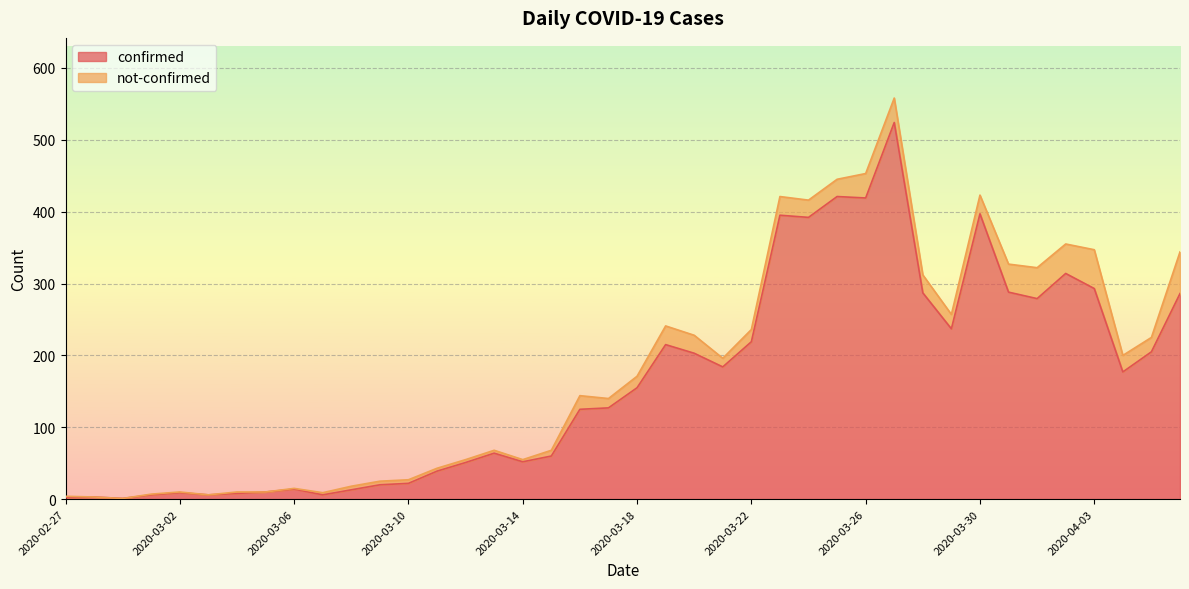

How many data points does each series have?

40